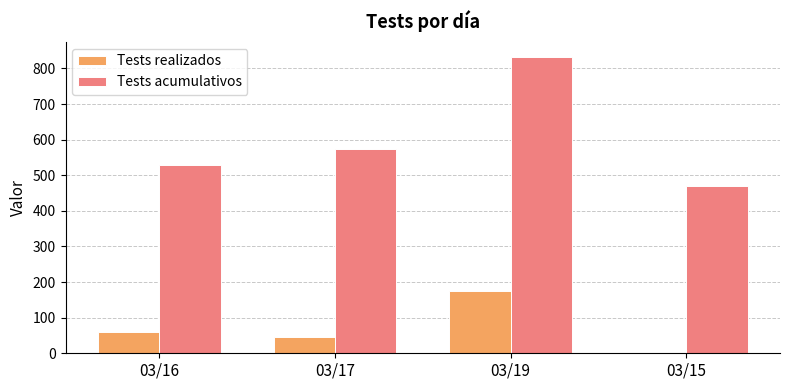

Which series has the largest range (max minus min)?

Tests acumulativos